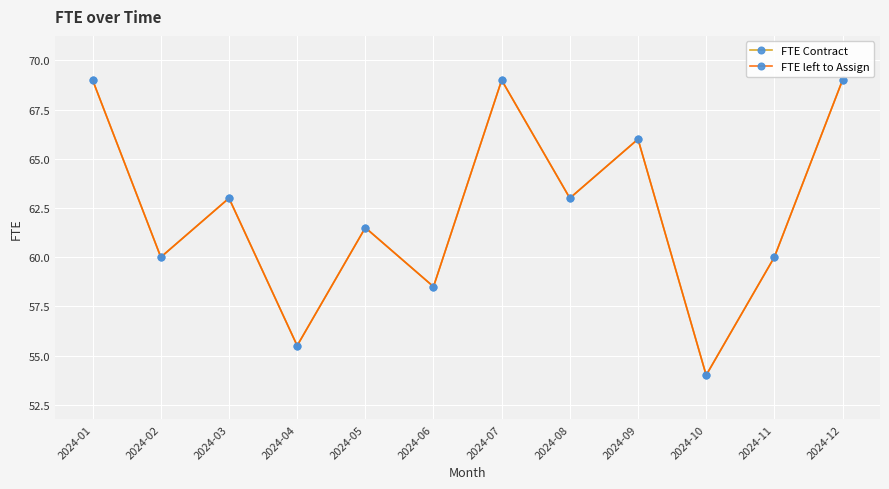

Does the chart have visible grid lines?

Yes